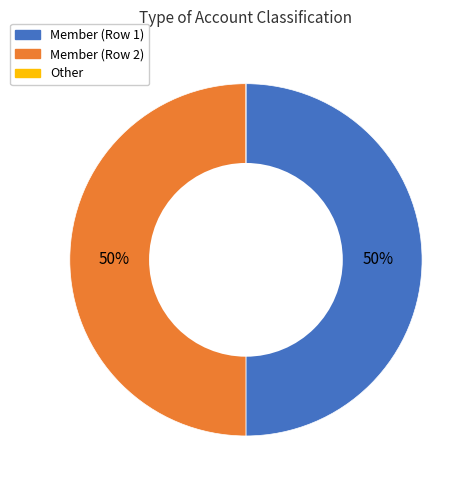

To the nearest percent, what percentage of the pie is Member (Row 2)?

50%